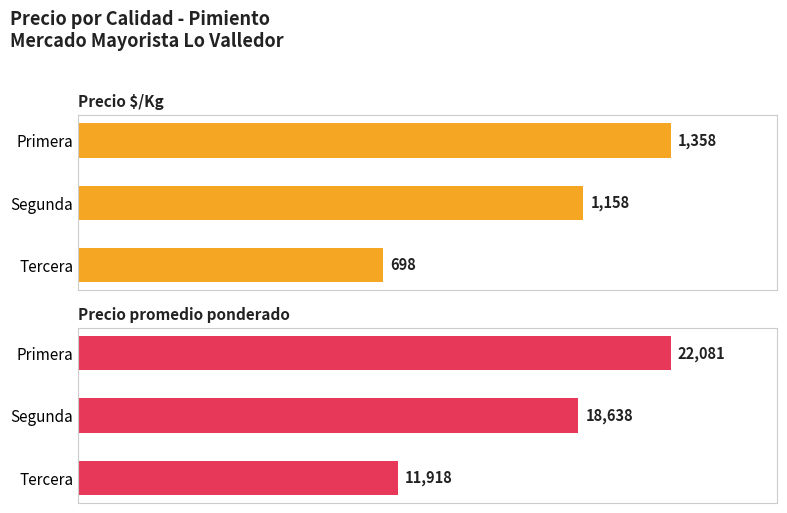

Rank the series by their average value, from highest to lowest.

Precio promedio ponderado, Precio $/Kg